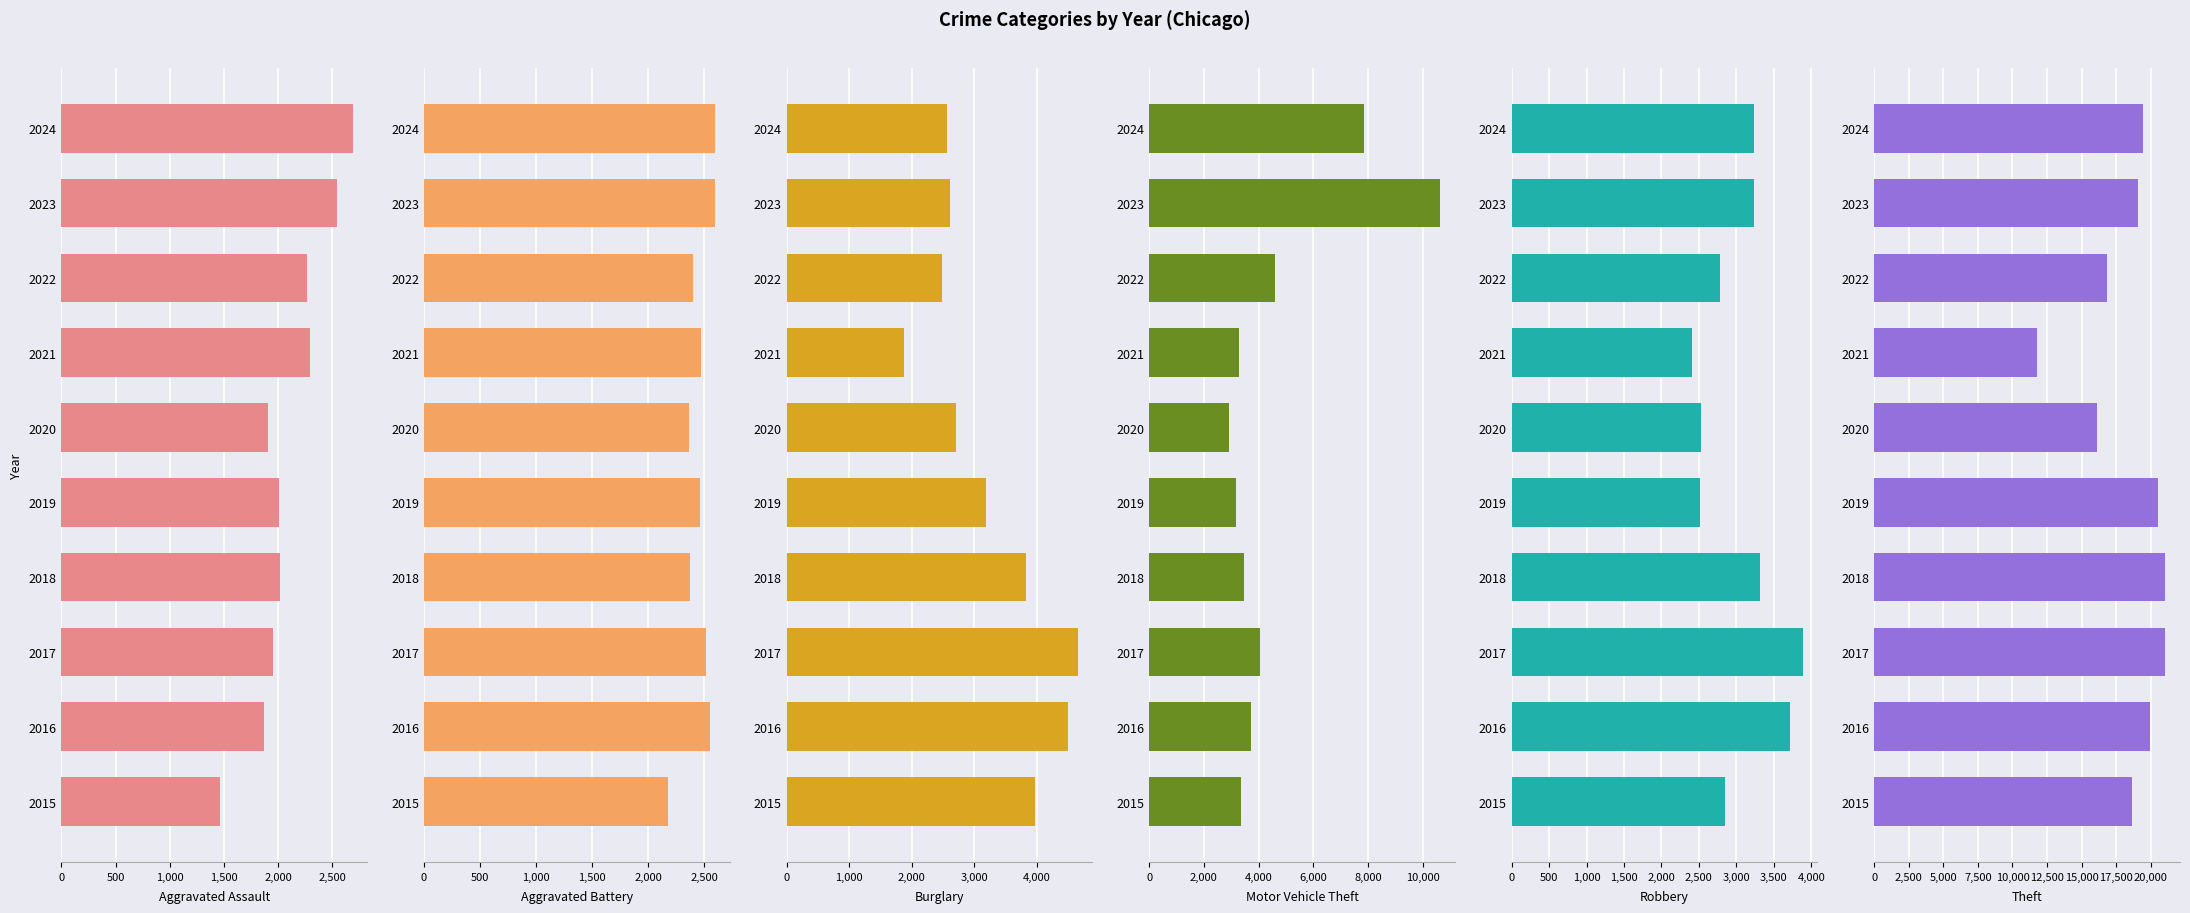

Which series has the largest total across all categories?

Theft